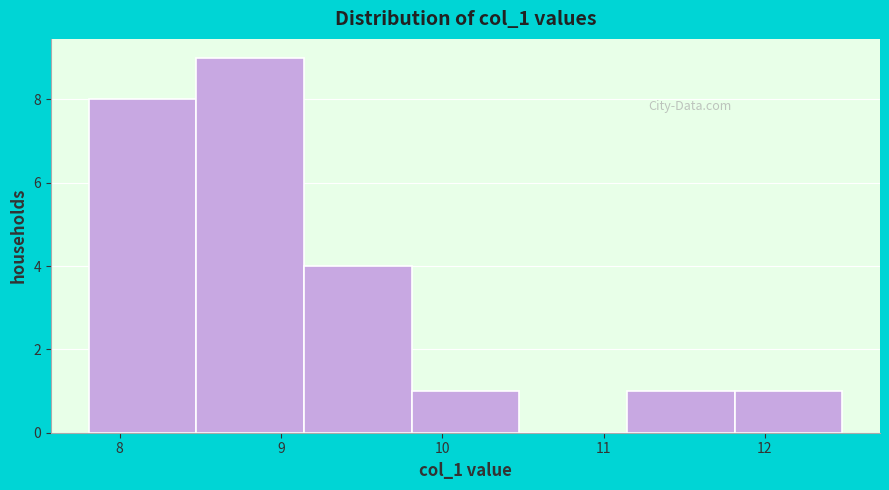

Reading left to right, transcribe this chart: for each bar, give the range it covers on the x-axis and its height. Neither the bar edges nor the heights are printed on the chart, so give them approximately, as read against the axes.

7.8 to 8.5: 8
8.5 to 9.1: 9
9.1 to 9.8: 4
9.8 to 10.5: 1
10.5 to 11.1: 0
11.1 to 11.8: 1
11.8 to 12.5: 1